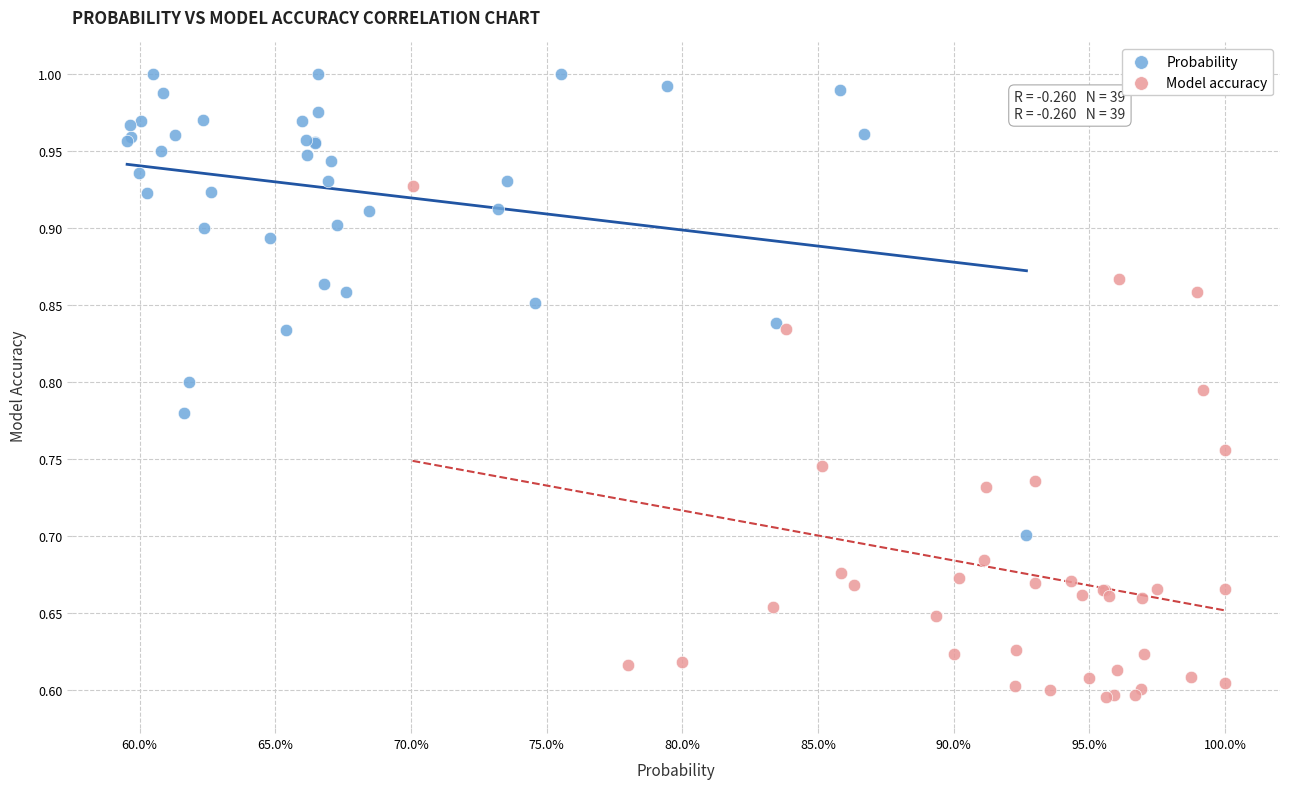

Which series contains the highest Y value?

Probability